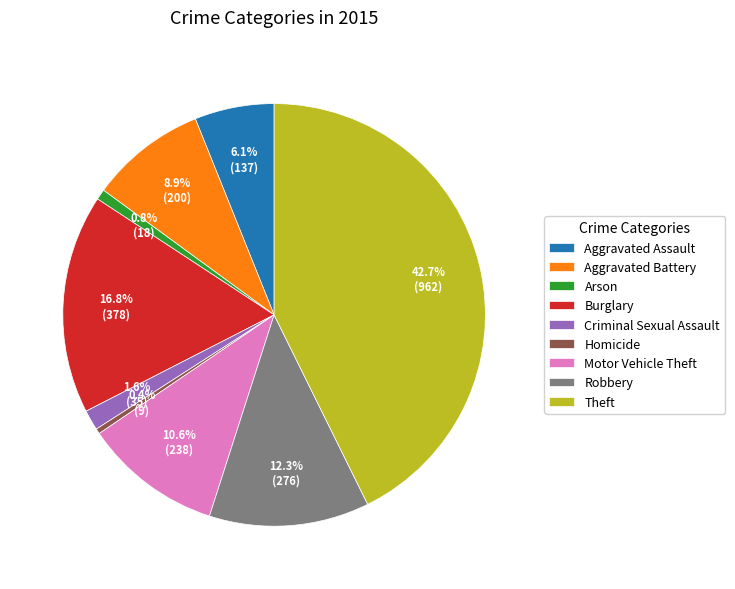

Which has a higher value, Burglary or Arson?

Burglary